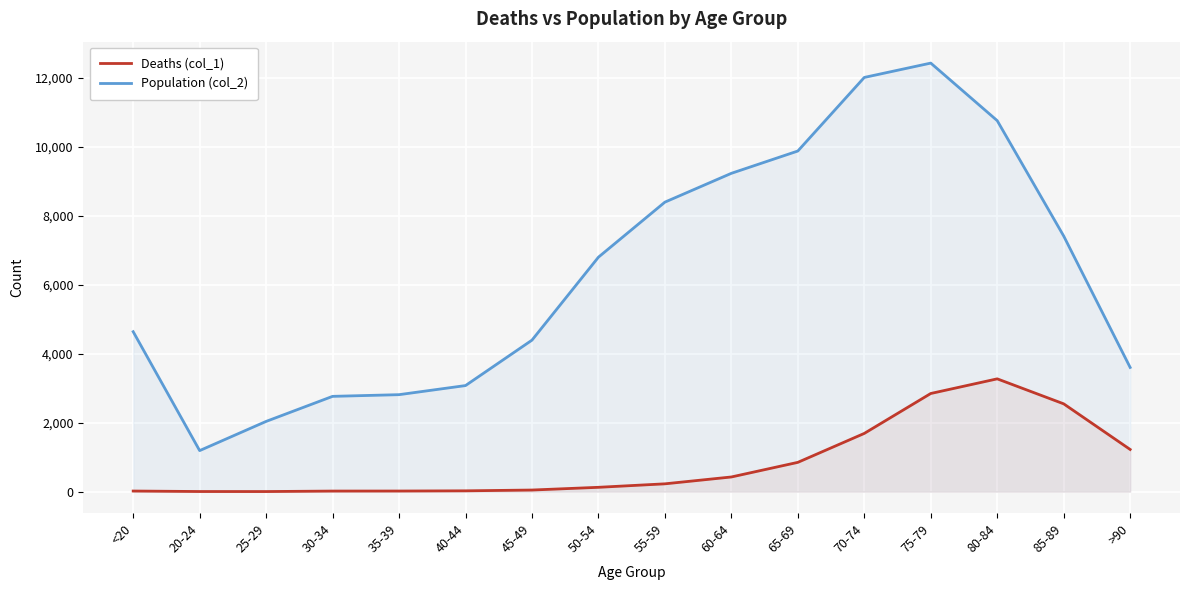

Does the chart display data point markers on the line(s)?

No